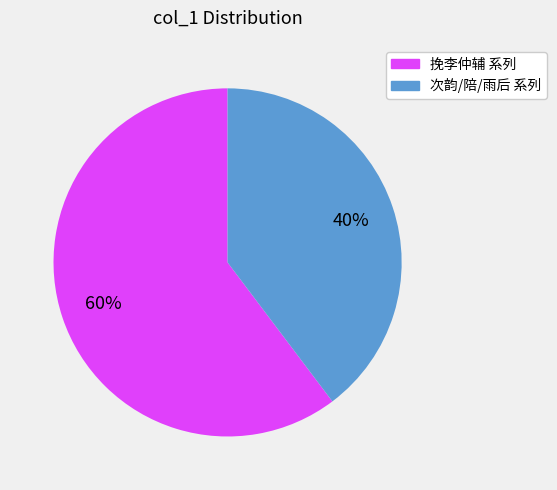

To the nearest percent, what is the average slice percentage?

50%